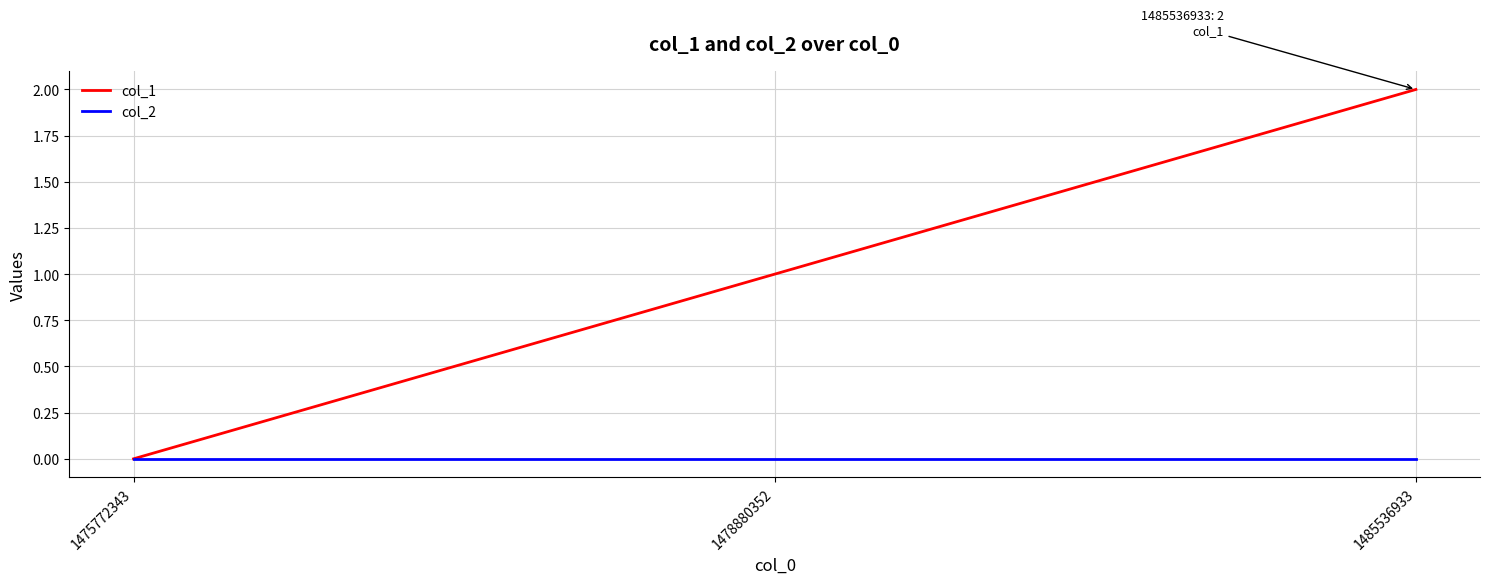

What is the difference between the maximum and minimum values in the col_1 series?

2